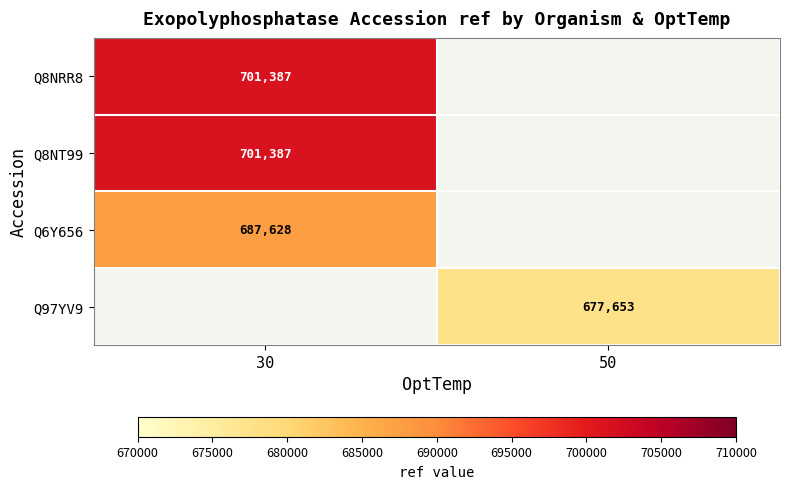

Is the value of Q97YV9 at 50 greater than the value of Q8NRR8 at 30?

No